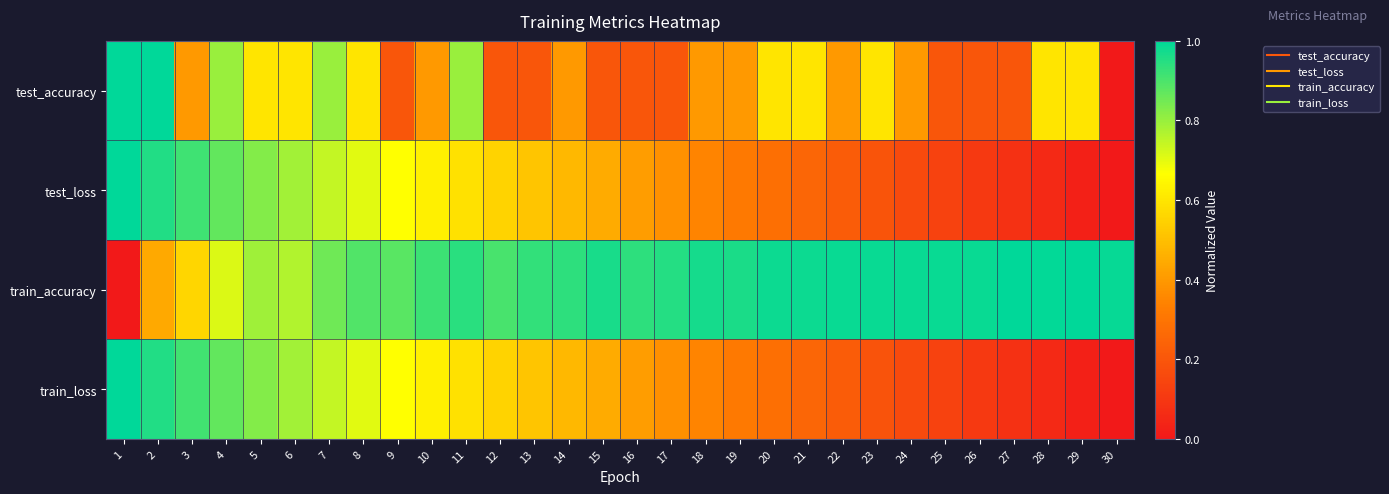

At 15, list the series in order from smallest to largest.

test_accuracy, test_loss, train_loss, train_accuracy